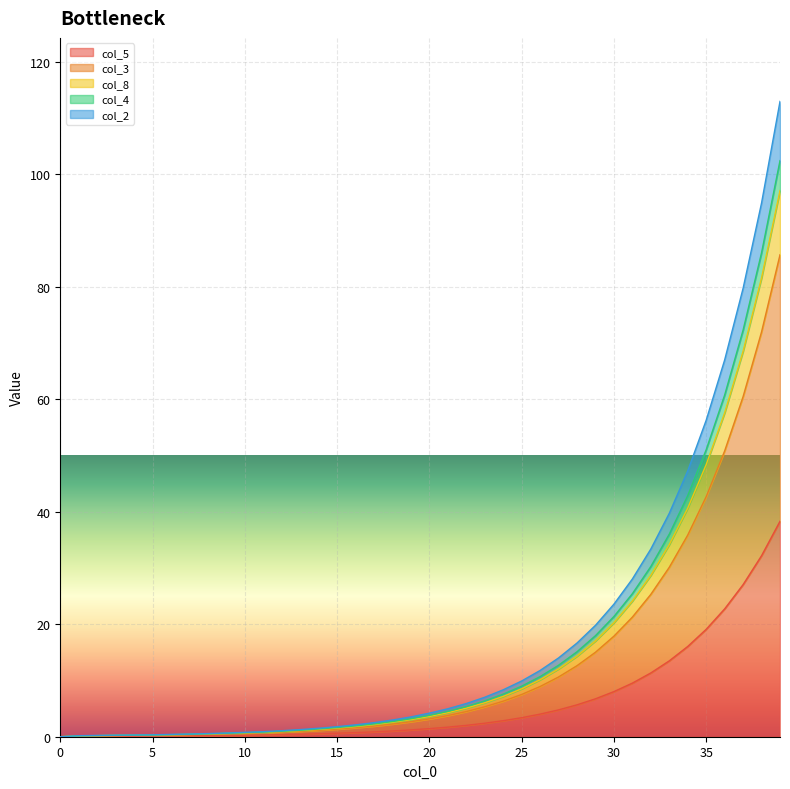

Rank the categories by col_5 value from lowest to highest.

0, 1, 2, 3, 4, 5, 6, 7, 8, 9, 10, 11, 12, 13, 14, 15, 16, 17, 18, 19, 20, 21, 22, 23, 24, 25, 26, 27, 28, 29, 30, 31, 32, 33, 34, 35, 36, 37, 38, 39